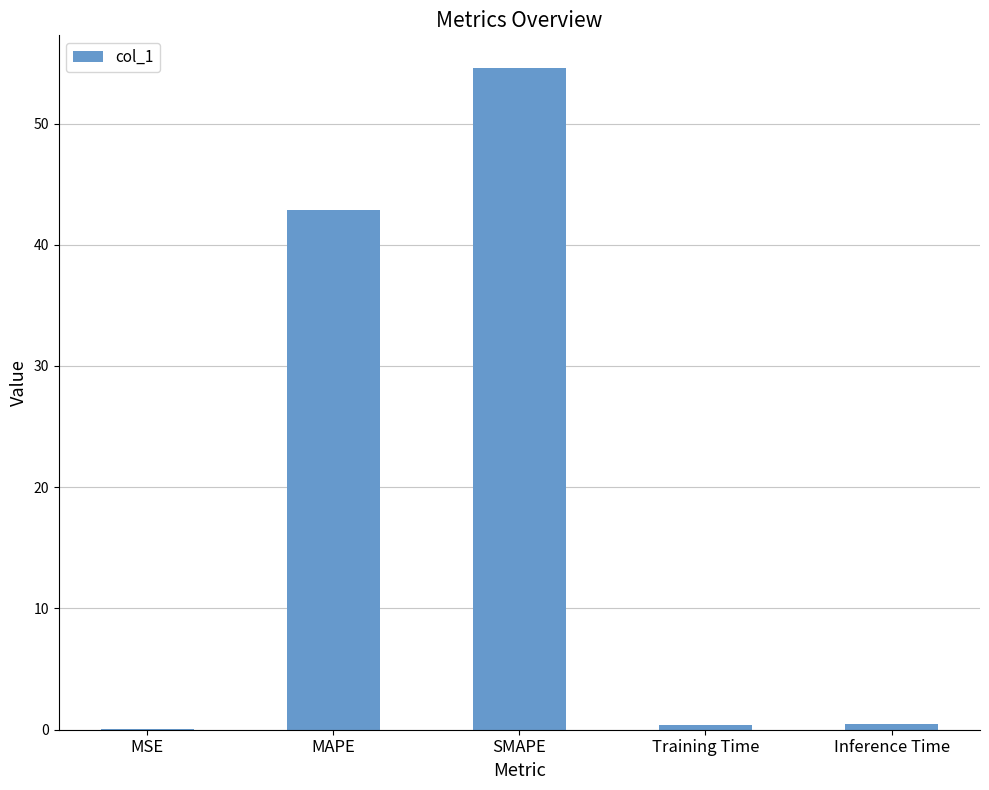

True or false: the data shows 54.5 at SMAPE.

True